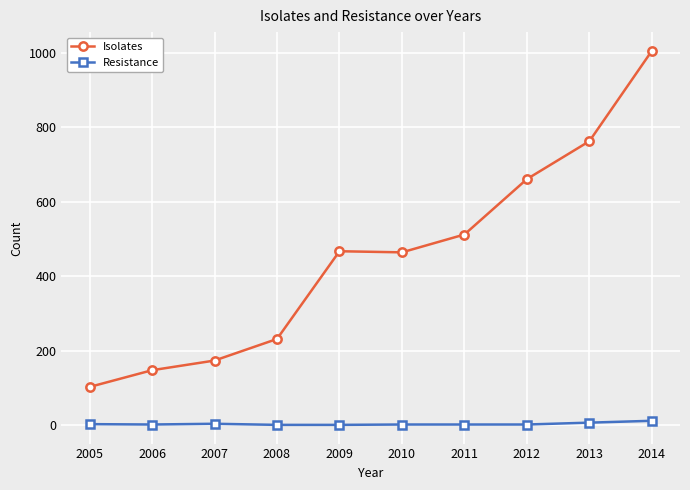

What is the average value of the Isolates series?

453